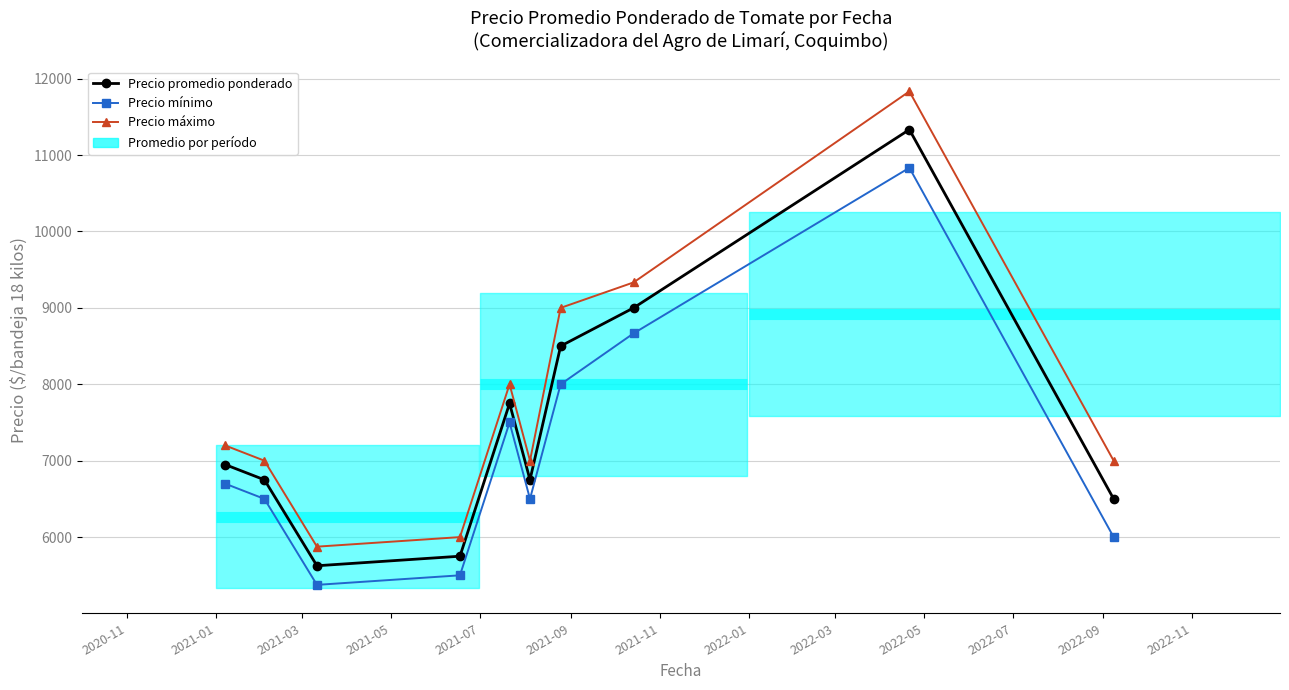

List the series in order of their peak value, highest first.

Precio máximo, Precio promedio ponderado, Precio mínimo